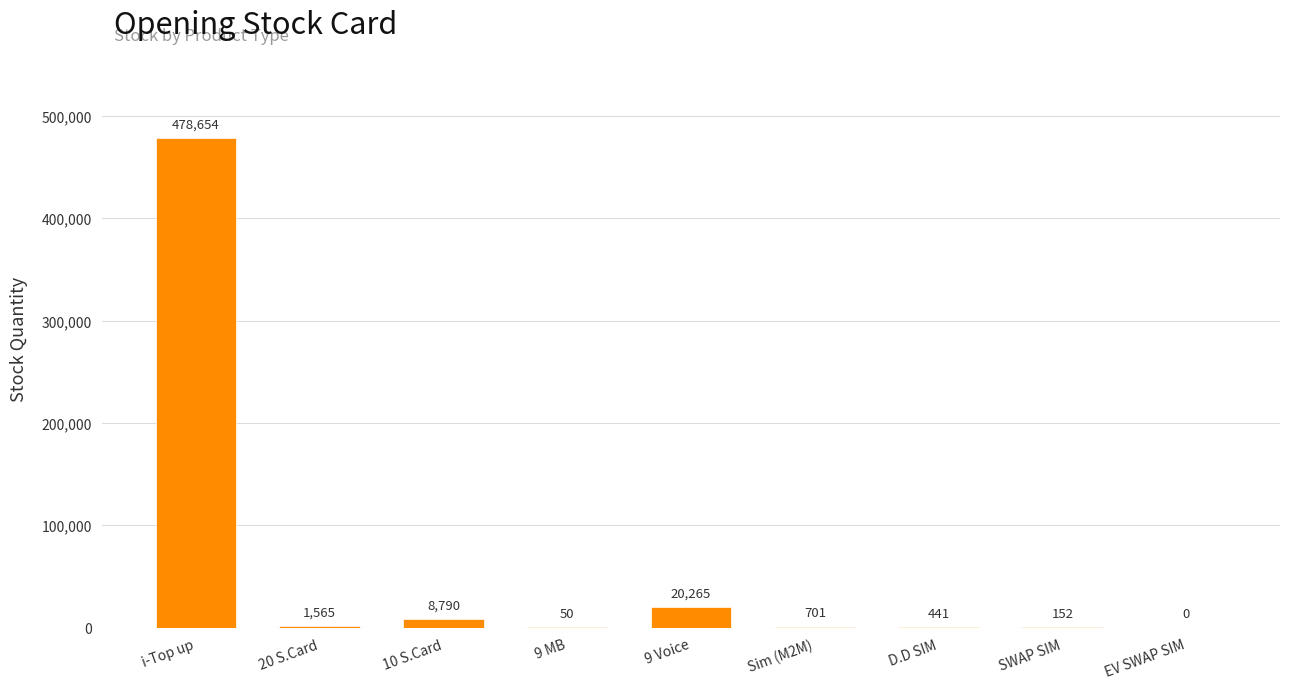

At which label does the data first exceed 701?

i-Top up